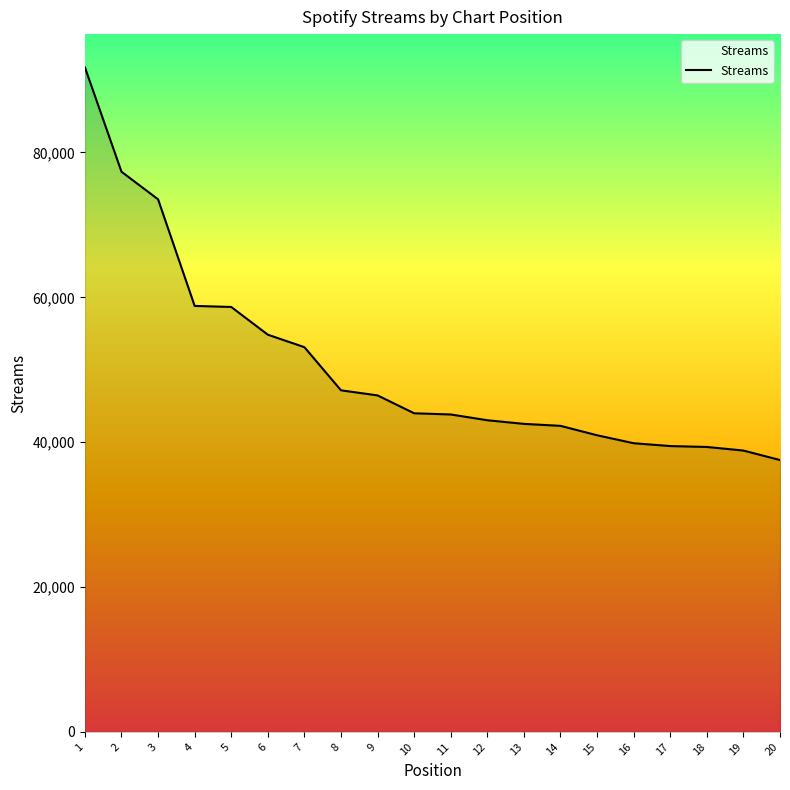

What is the ratio of the value at 20 to the value at 1?

0.4